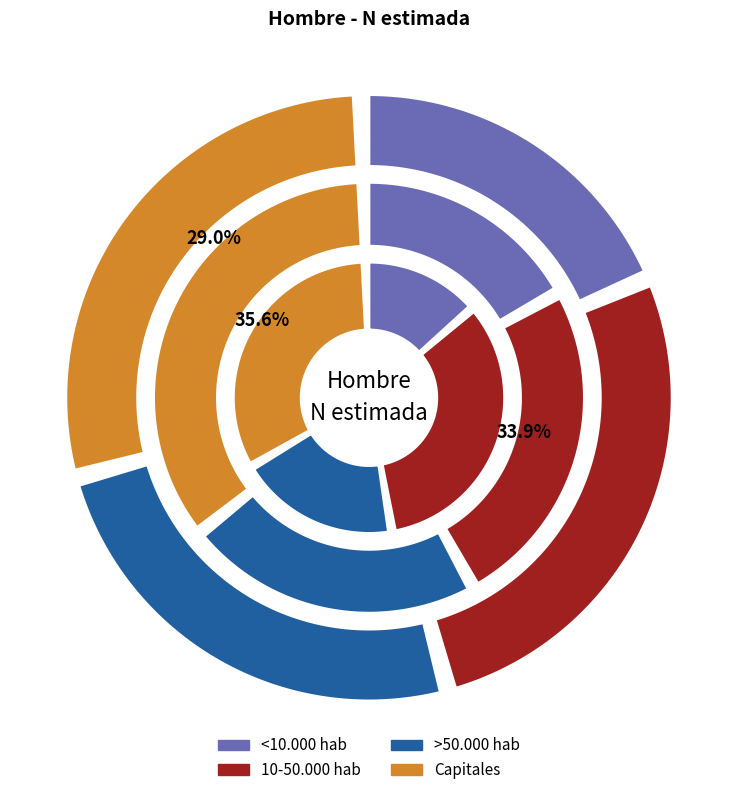

To the nearest percent, what is the difference between the largest and smallest slice percentages?

10%